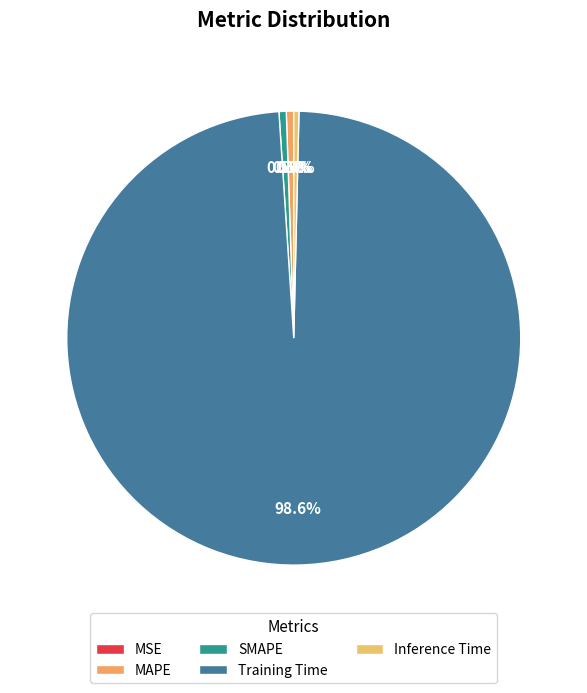

How much of the chart is everything except MSE?

100.0%